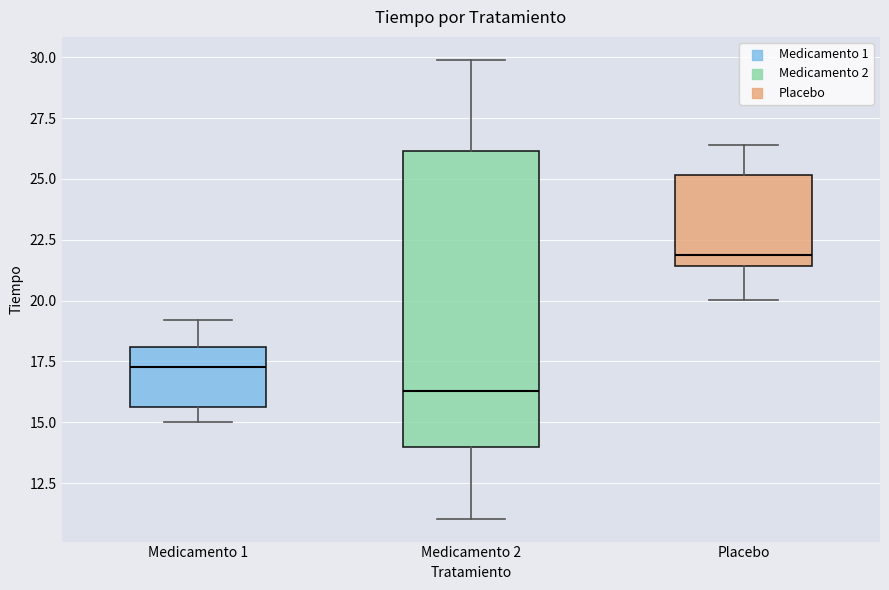

Which box's median line is the lowest?

Medicamento 2